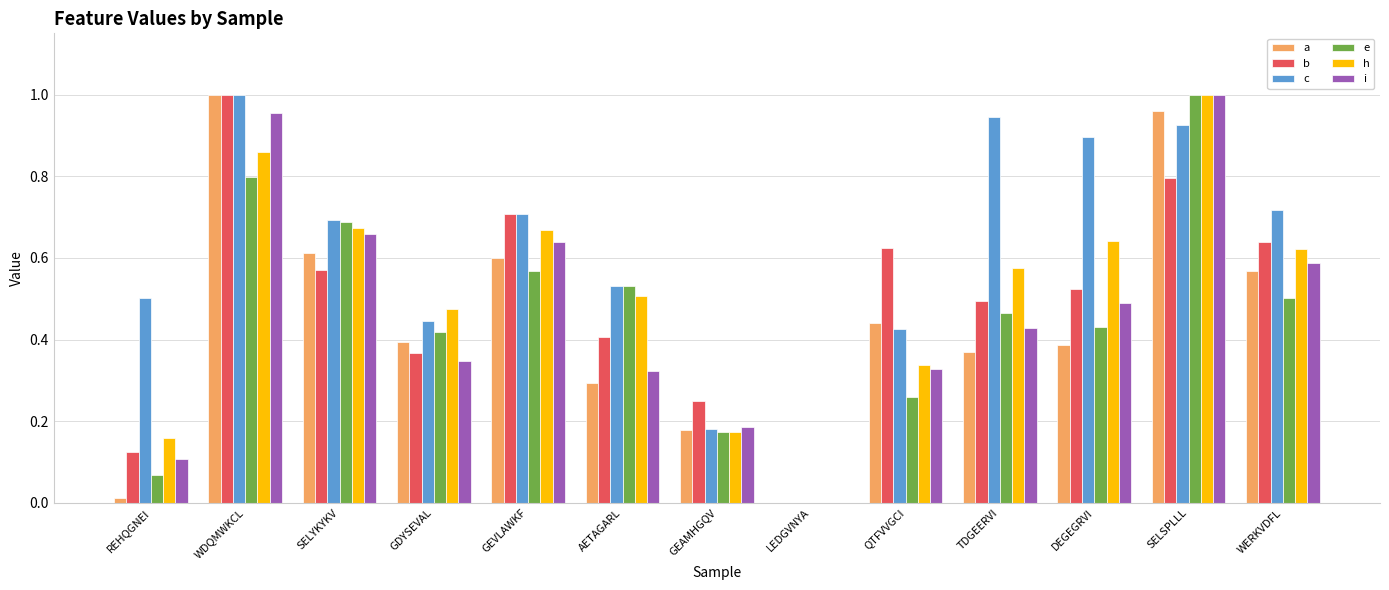

What is the sum of all h values?

6.7